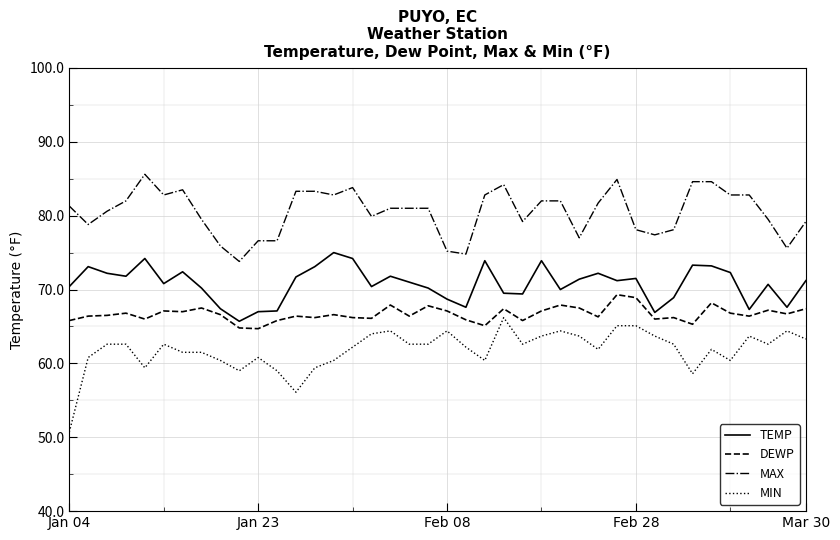

True or false: MAX and DEWP intersect in this chart.

False